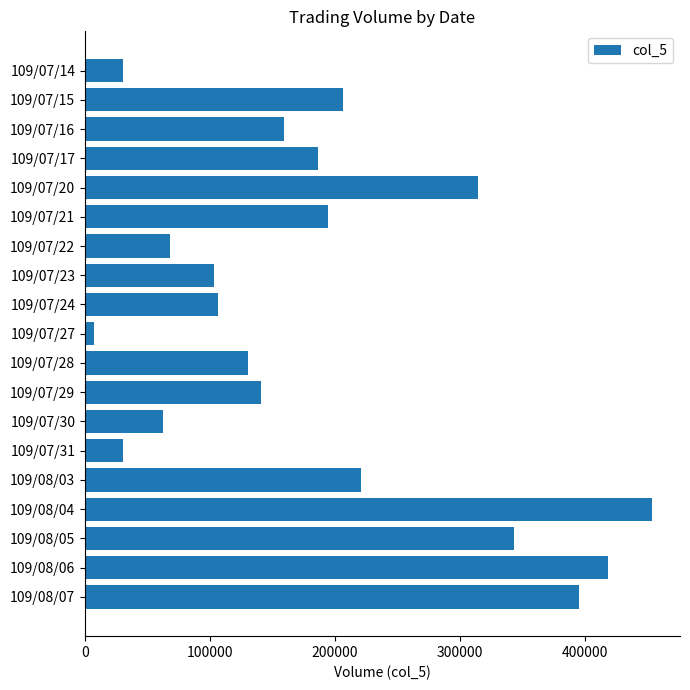

Reading bottom to top, transcribe all the data shown in this chart.

395000	418000	343000	453000	221000	30000	62000	141000	130000	7000	106000	103000	68000	194000	314000	186000	159000	206000	30000